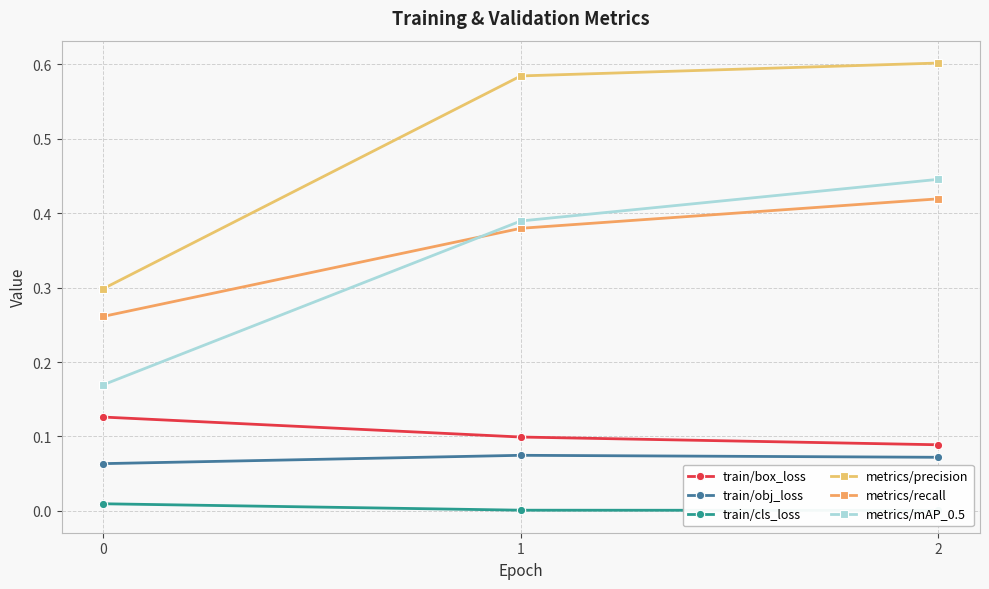

Count the number of data series in this chart.

6